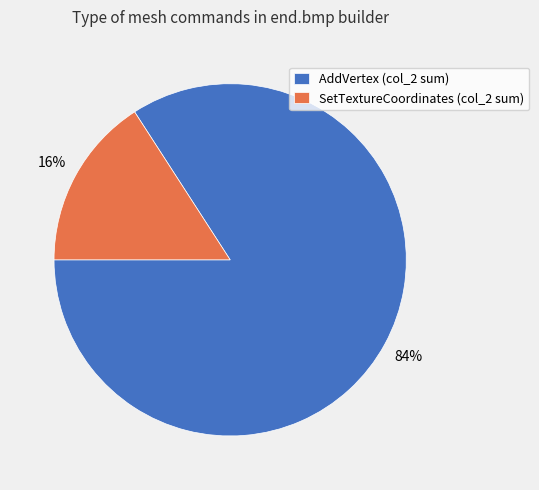

To the nearest percent, what is the average slice percentage?

50%